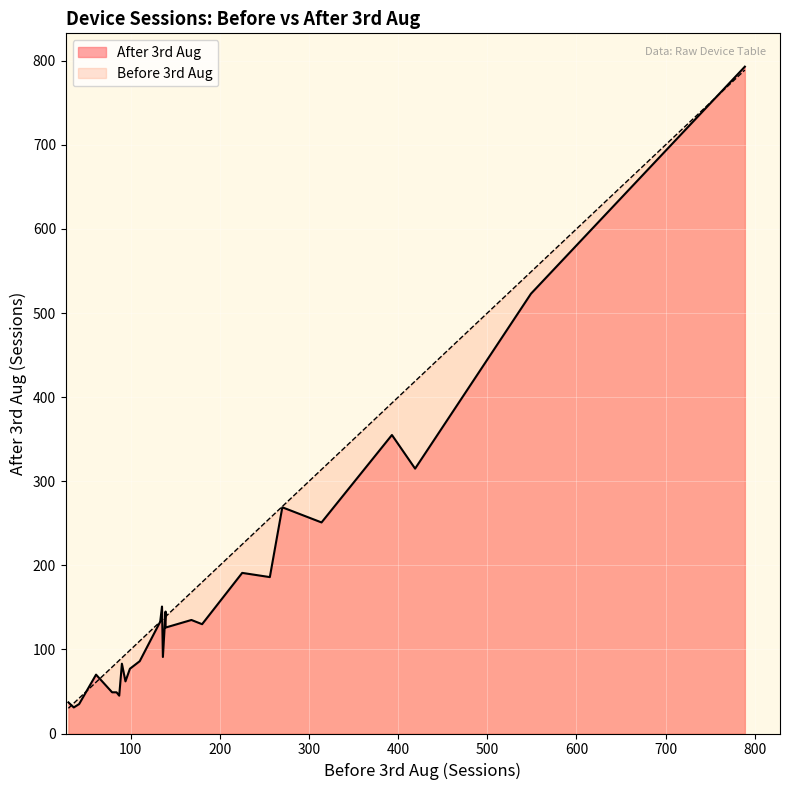

How many intersections are there between Before 3rd Aug and After 3rd Aug?

7